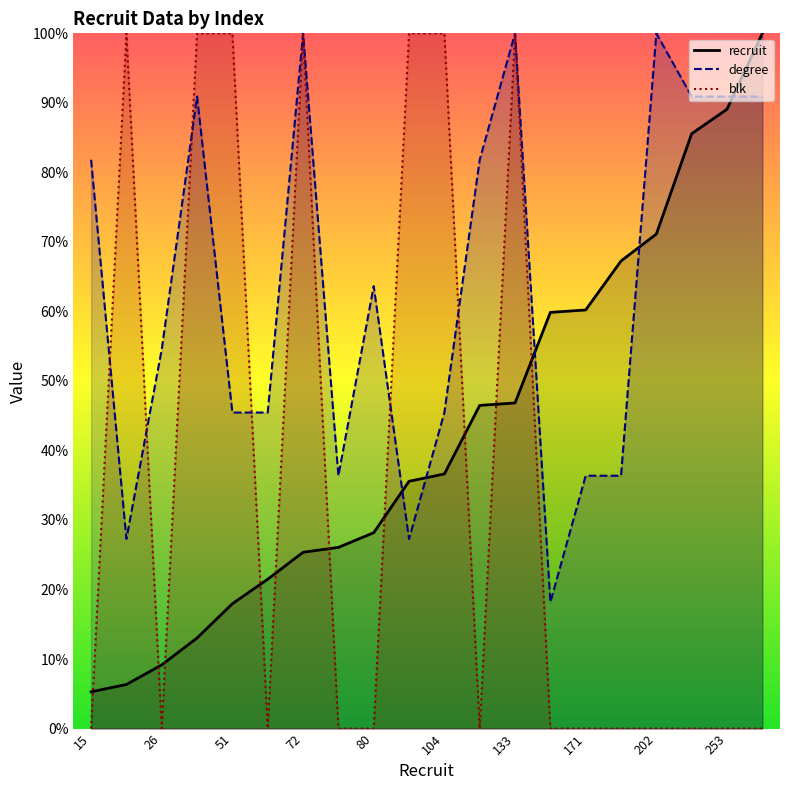

What are all the series names shown in the legend?

recruit, degree, blk